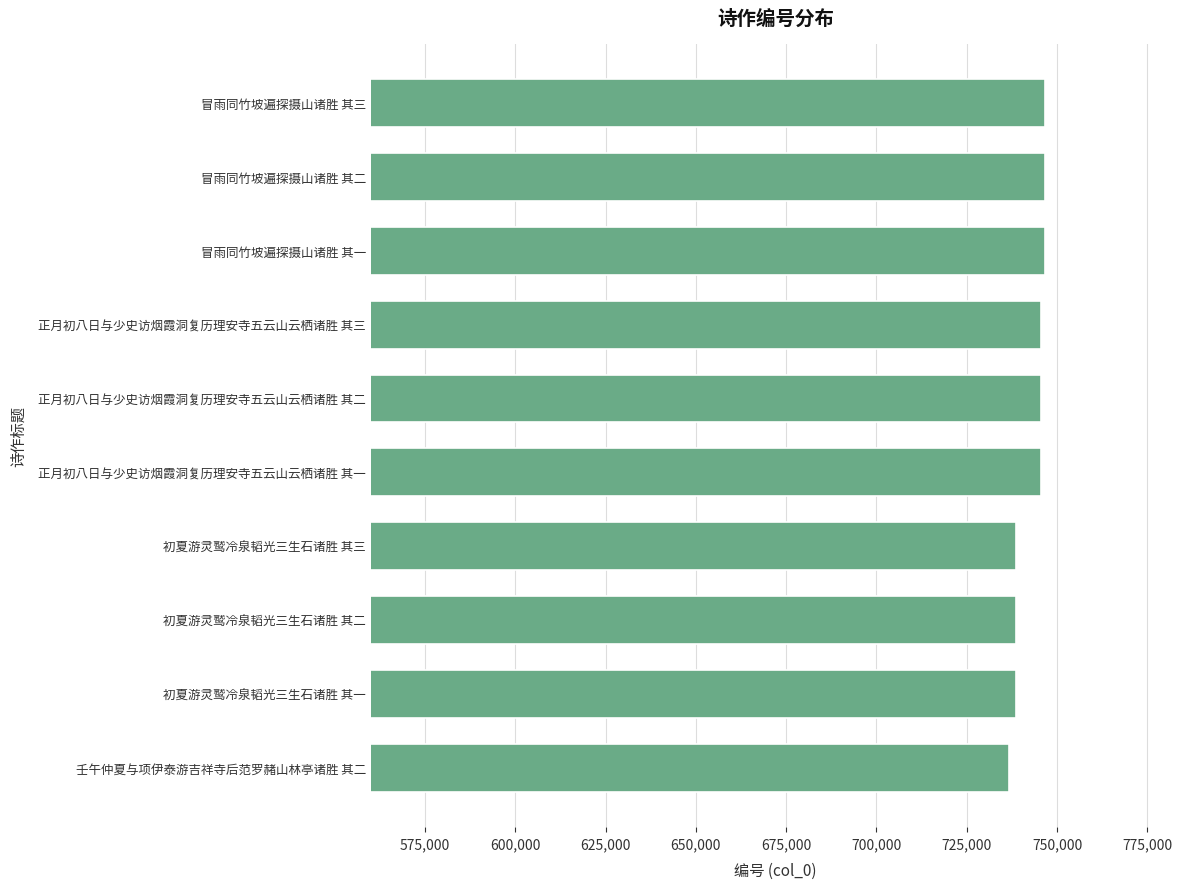

Read the value at 正月初八日与少史访烟霞洞复历理安寺五云山云栖诸胜 其一.

745434